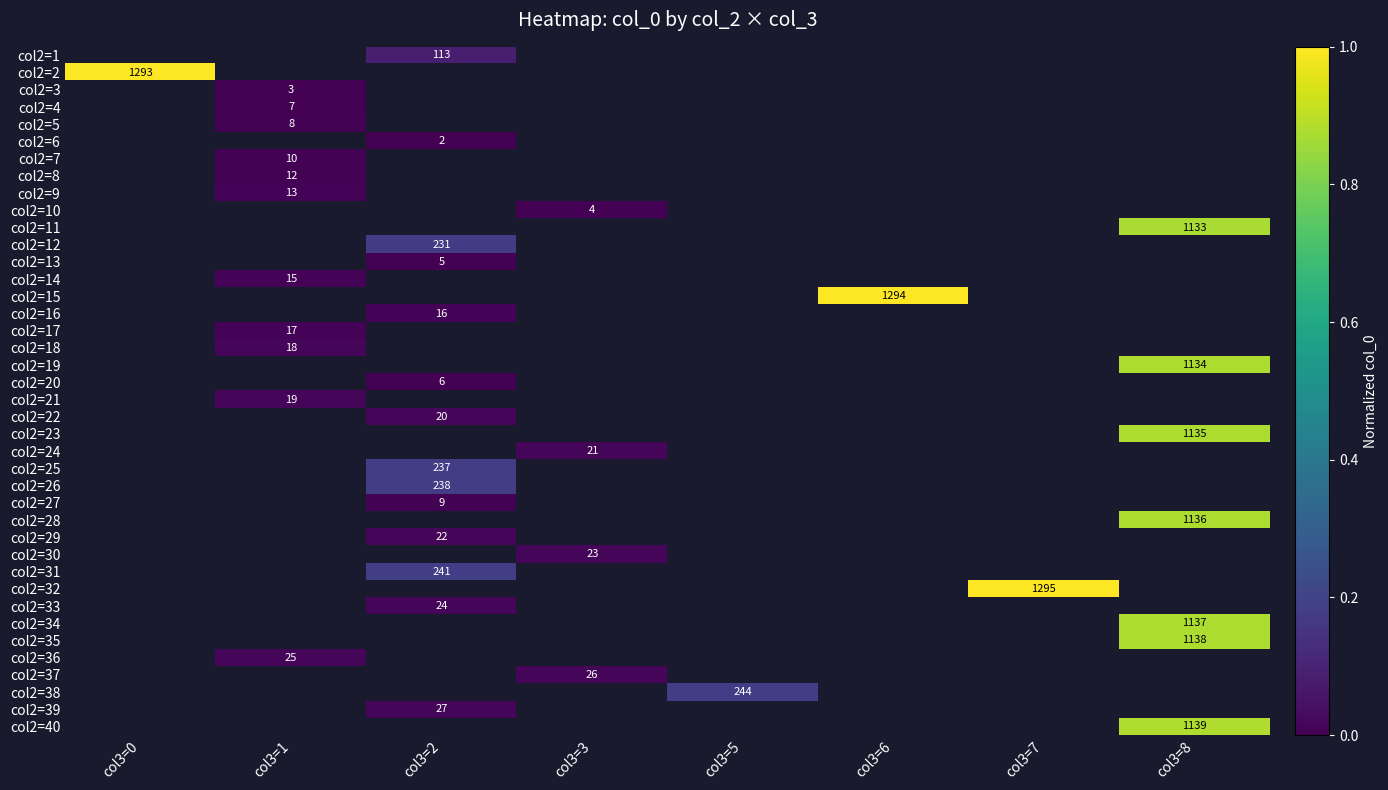

The value of col2=22 at col3=2 is 0.0. True or false?

True